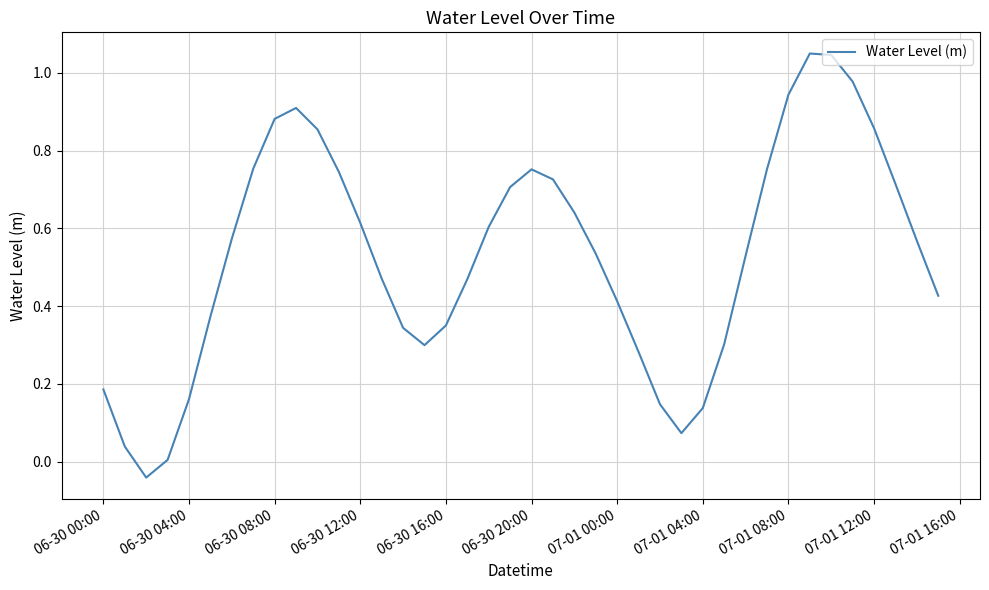

What is the difference between the maximum and minimum values?

1.1